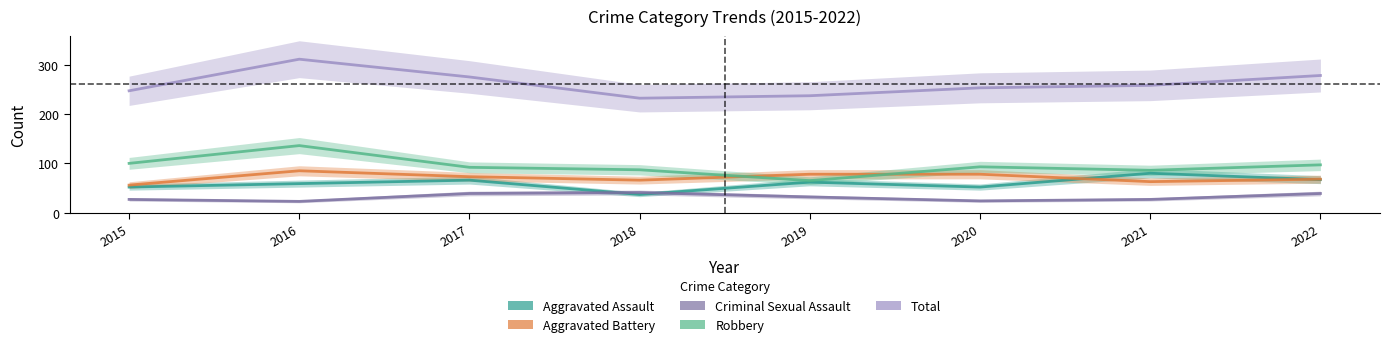

What is the average value of the Aggravated Battery series?

71